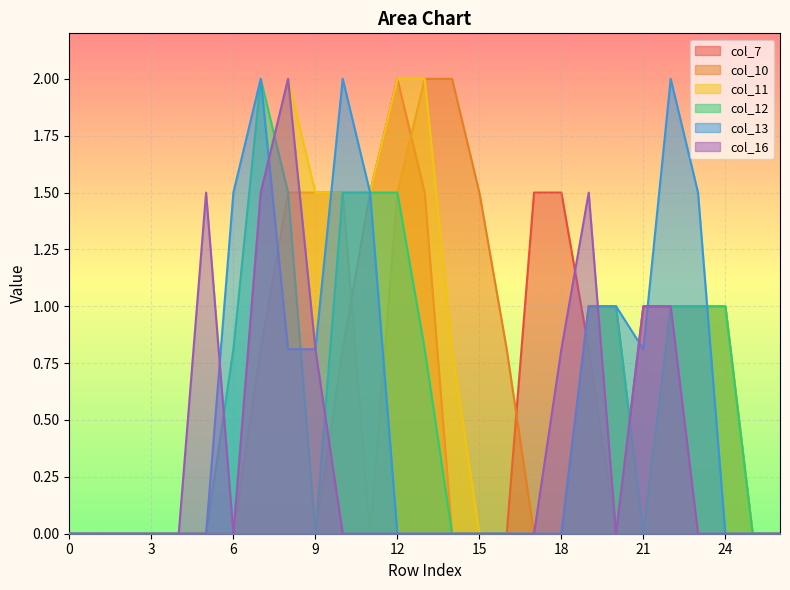

What is the sum of the col_11 values at 24 and 20?

2.0